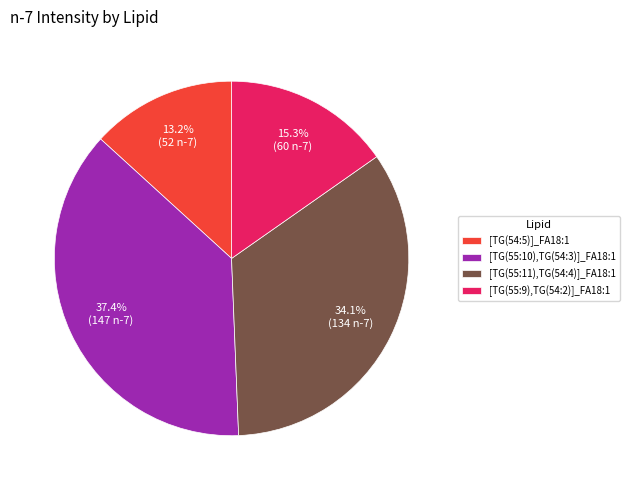

Which category has the smallest portion of the pie?

[TG(54:5)]_FA18:1